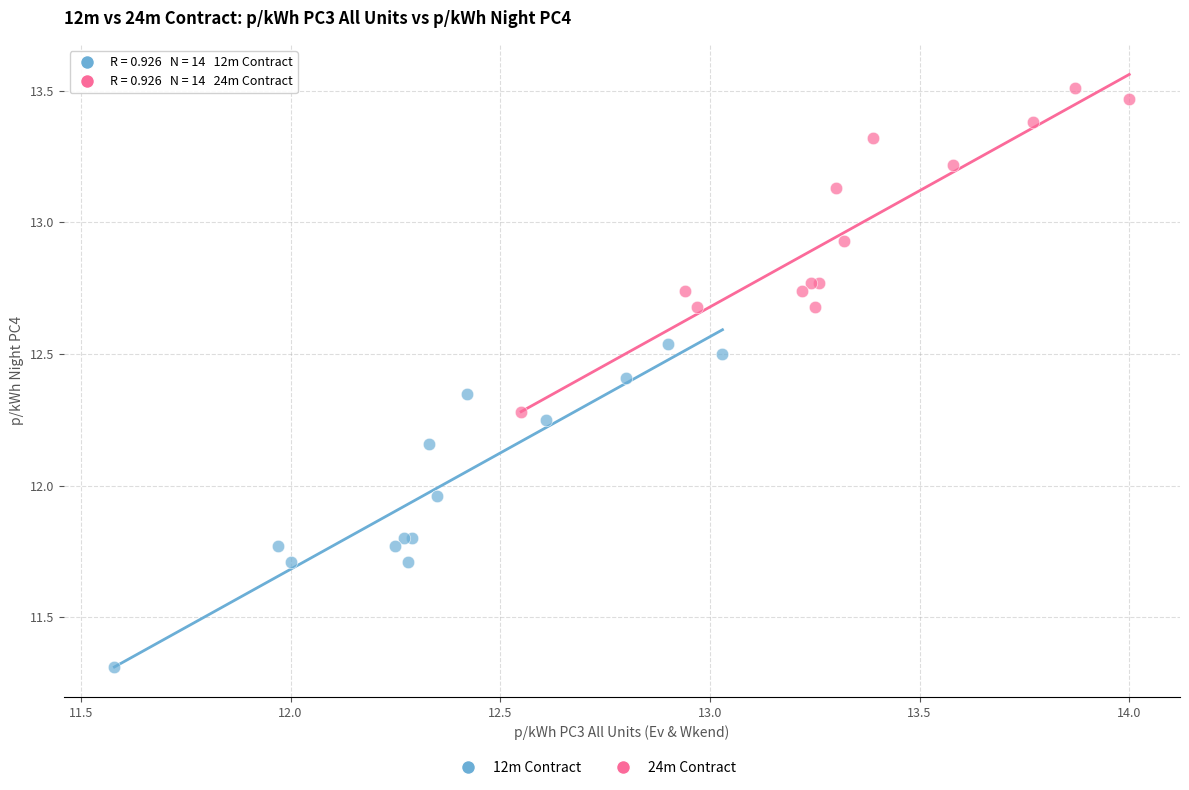

Which series contains the highest Y value?

24m Contract